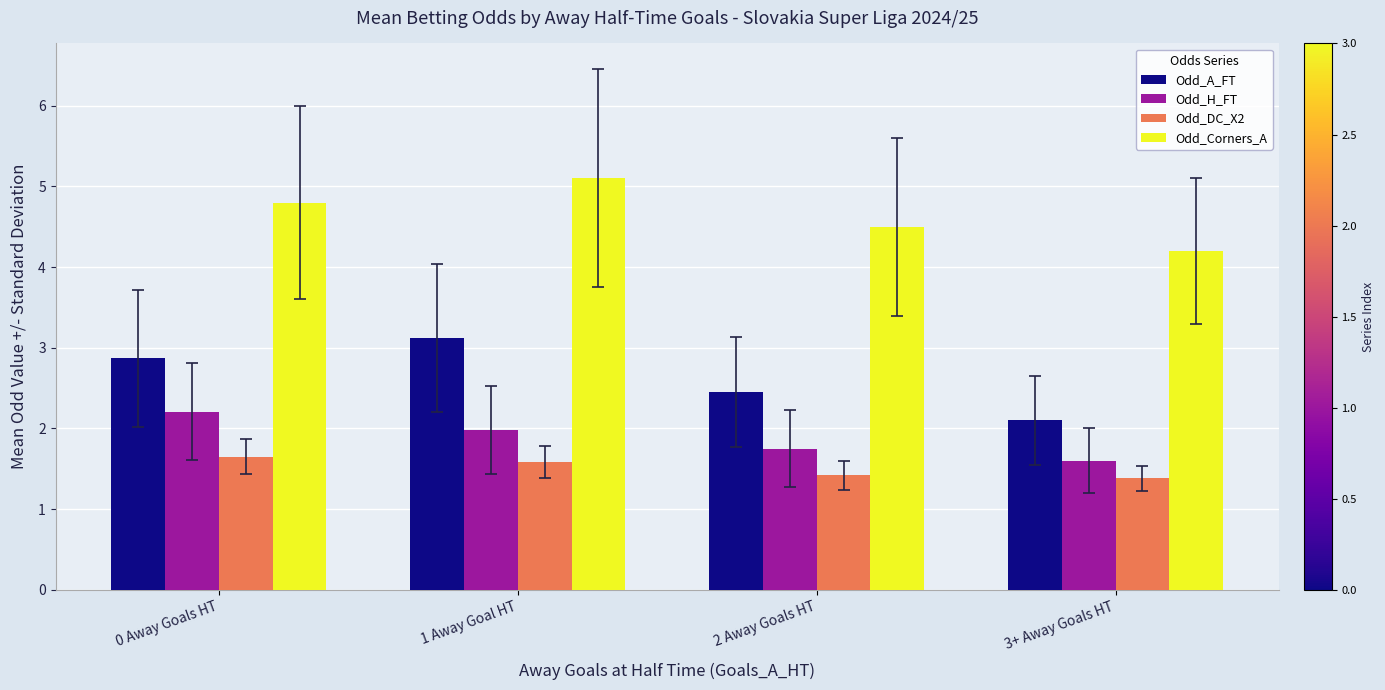

Does the chart contain stacked bars?

No